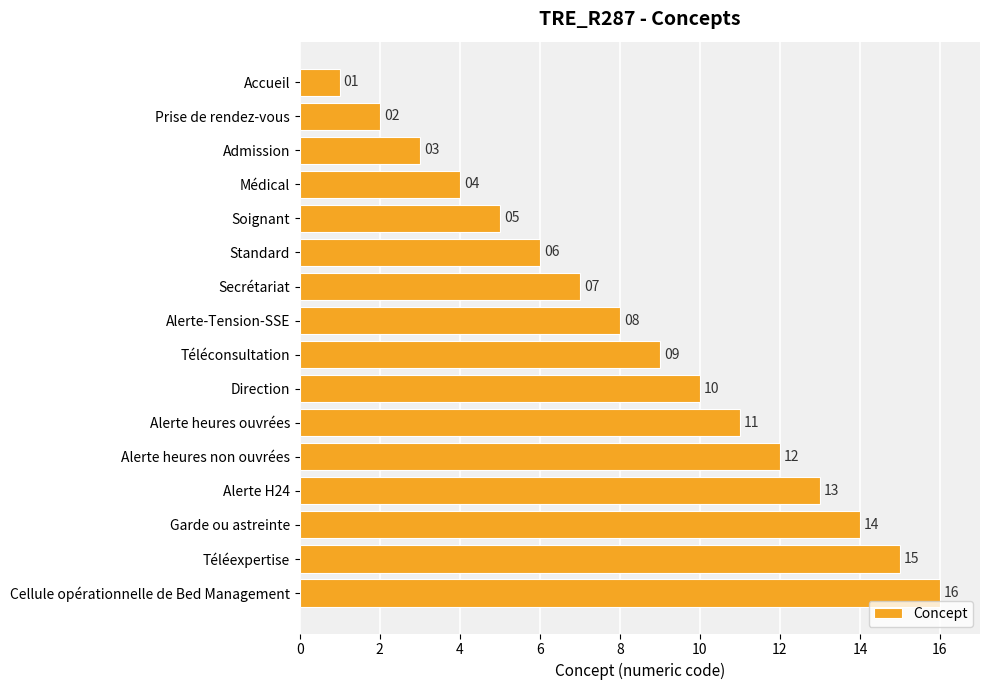

List the labels in order of value, smallest first.

Accueil, Prise de rendez-vous, Admission, Médical, Soignant, Standard, Secrétariat, Alerte-Tension-SSE, Téléconsultation, Direction, Alerte heures ouvrées, Alerte heures non ouvrées, Alerte H24, Garde ou astreinte, Téléexpertise, Cellule opérationnelle de Bed Management